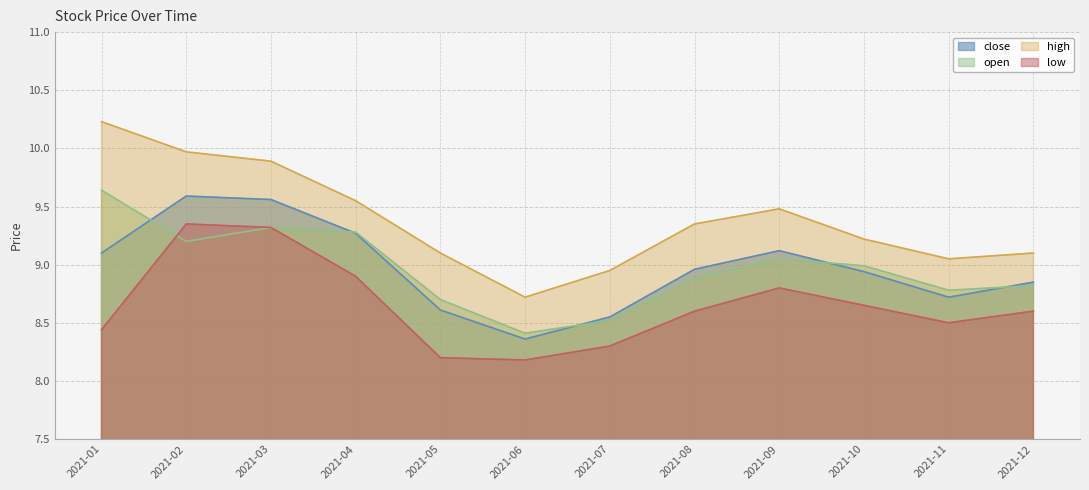

What is the value of the close point at the 8th from the left?

9.0